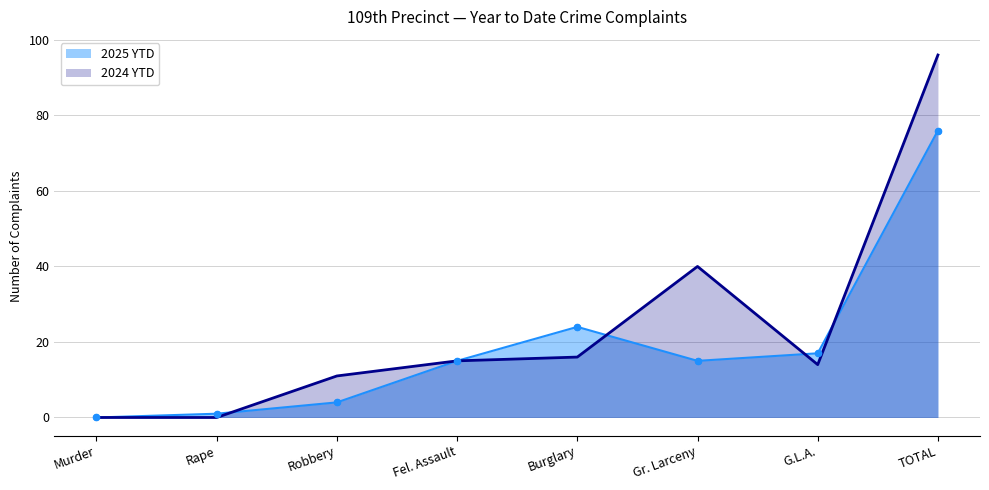

At how many categories does at least one series exceed 21?

3